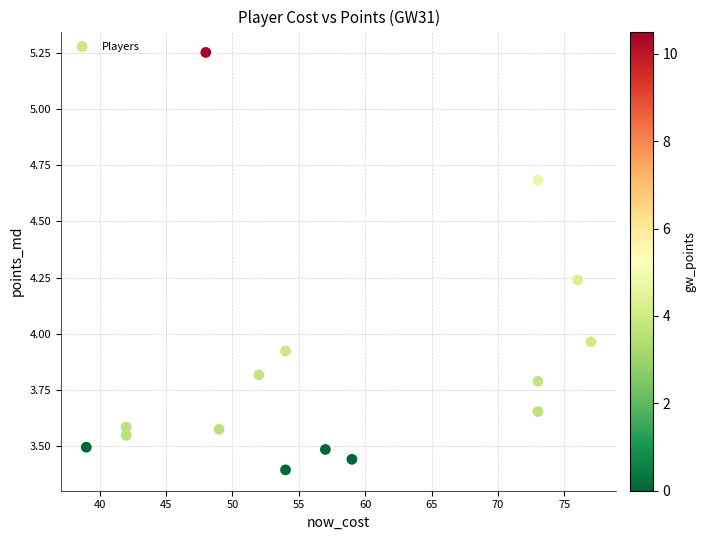

What is the range of X values (max minus min)?

38.0